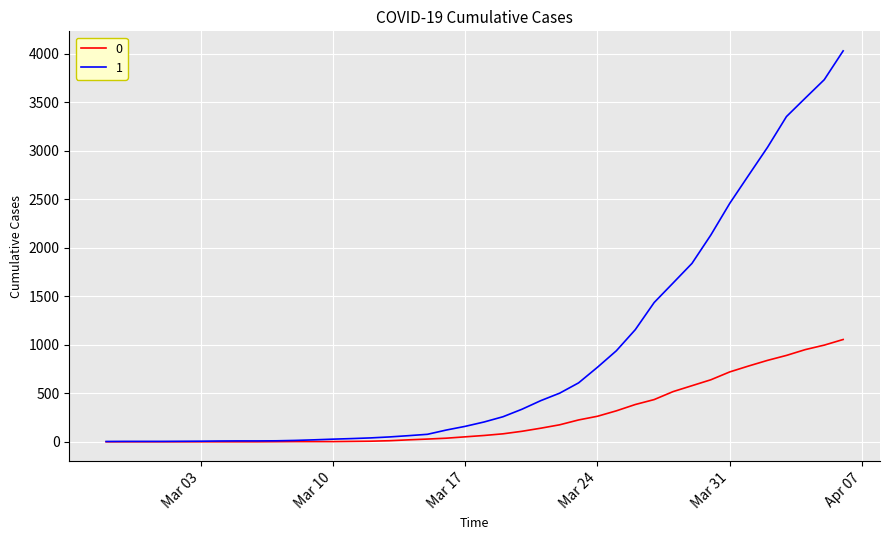

Rank the series by their maximum value, from lowest to highest.

0, 1